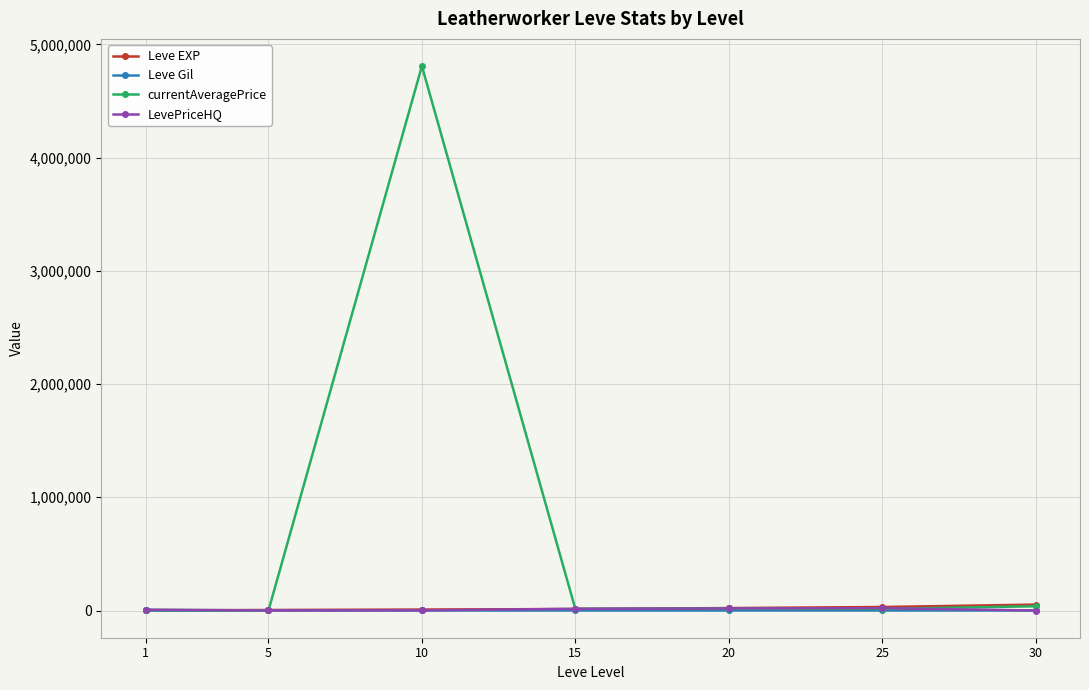

Which series has the widest spread of values?

currentAveragePrice